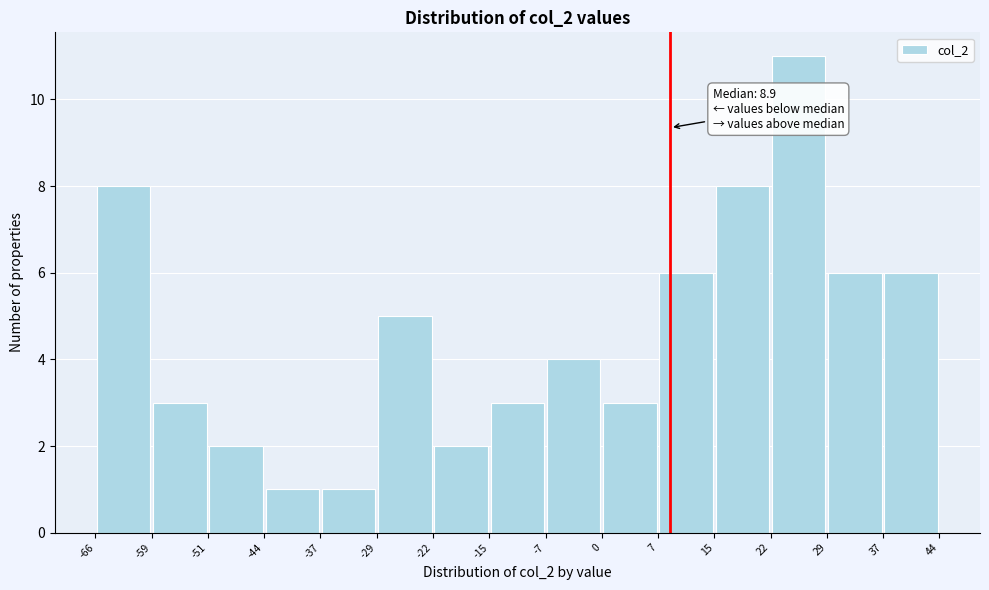

Over which range of the x-axis is the bar tallest?

22 to 29